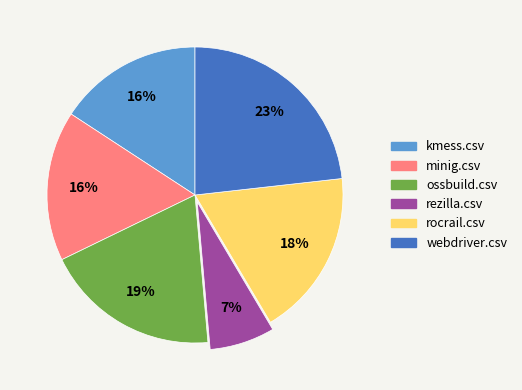

Is there a majority slice in this chart?

No